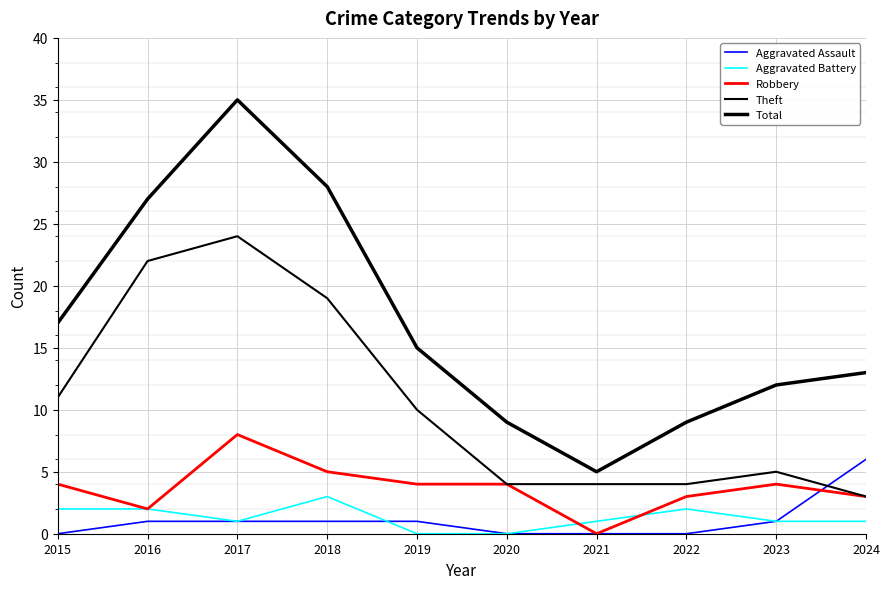

How many lines are shown in the chart?

5